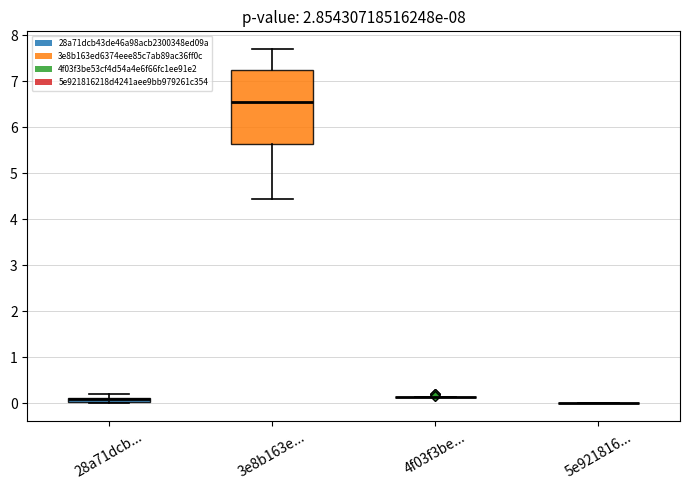

Comparing the boxes themselves (not the whiskers), which one is the tallest?

3e8b163e...